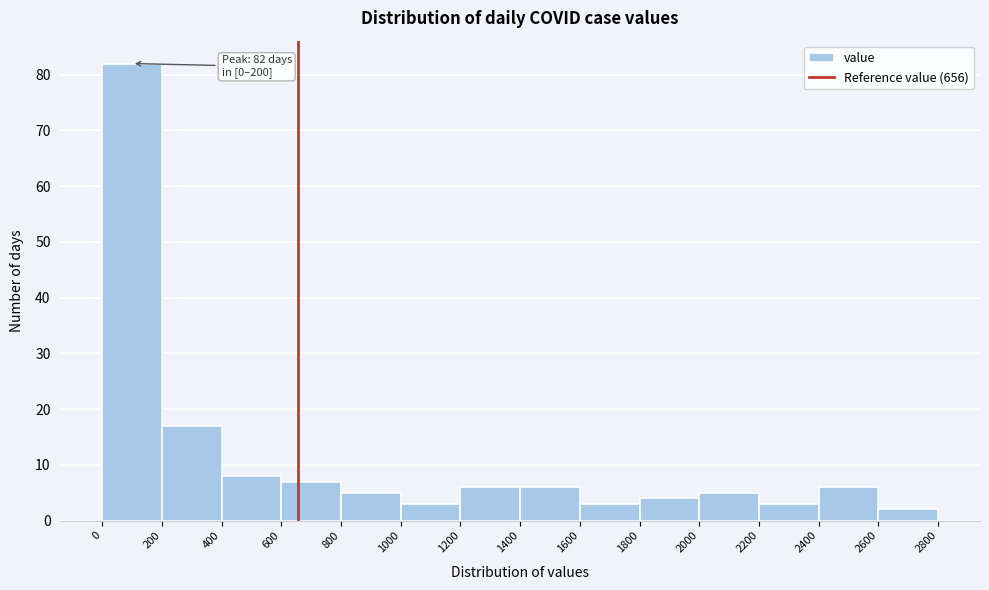

Over which range of the x-axis is the bar tallest?

0 to 200